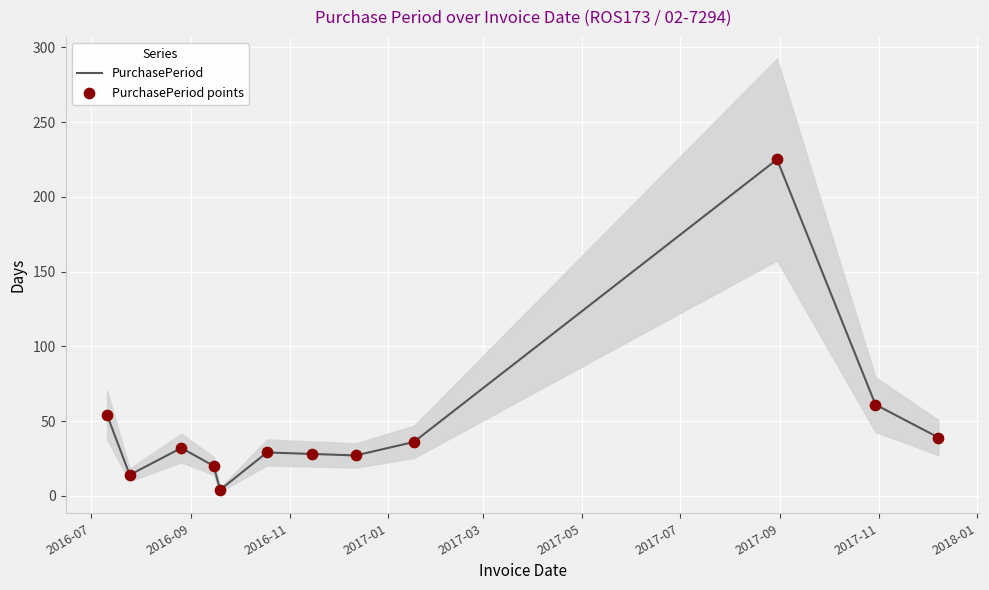

Which series has the largest total across all categories?

PurchasePeriod